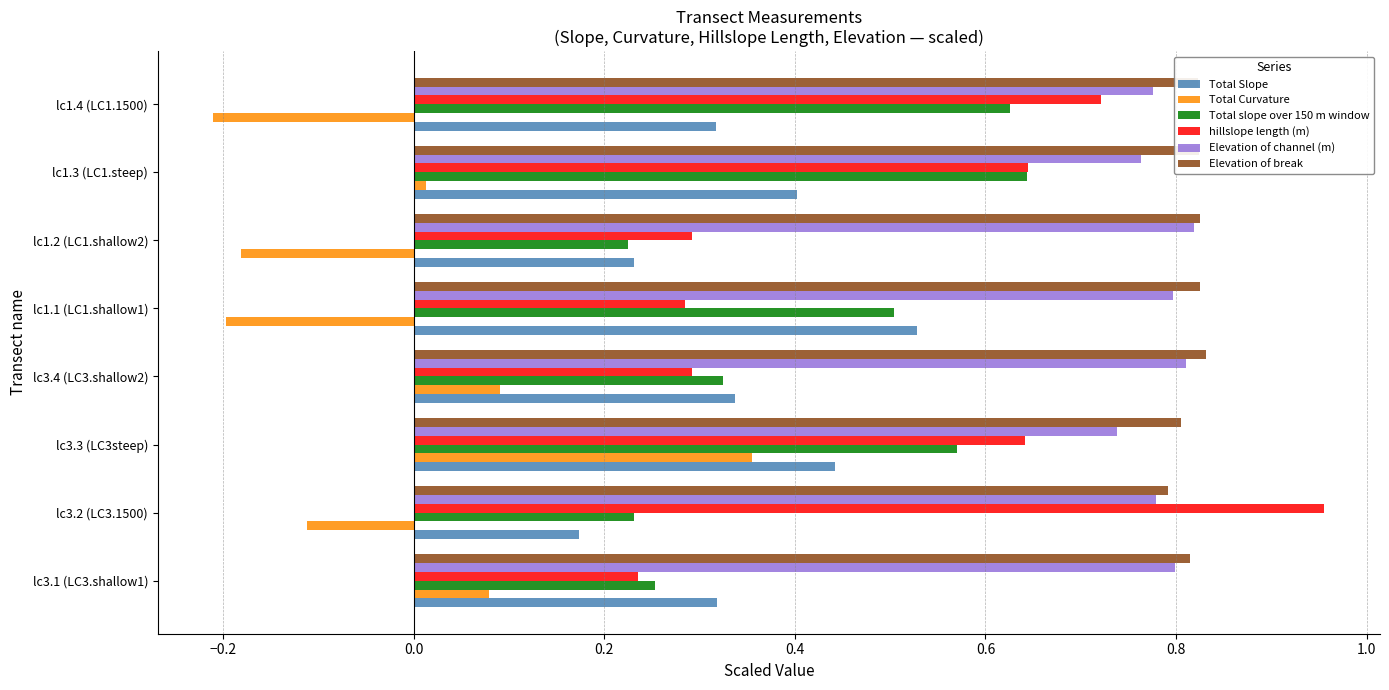

Between lc3.4 (LC3.shallow2) and lc1.2 (LC1.shallow2), which series saw the biggest shift?

Total Curvature